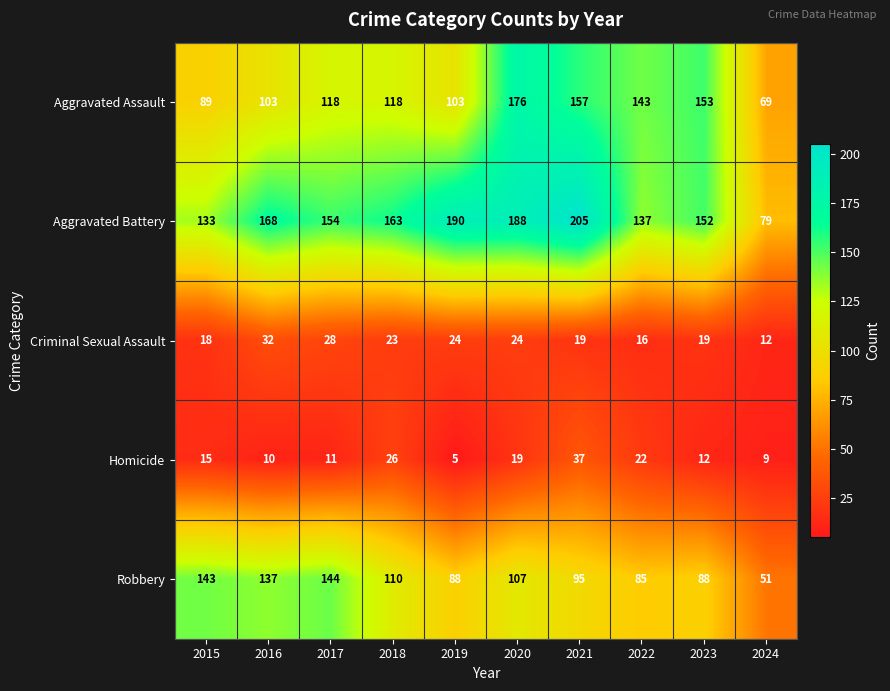

At which label does Criminal Sexual Assault first exceed 23?

2016